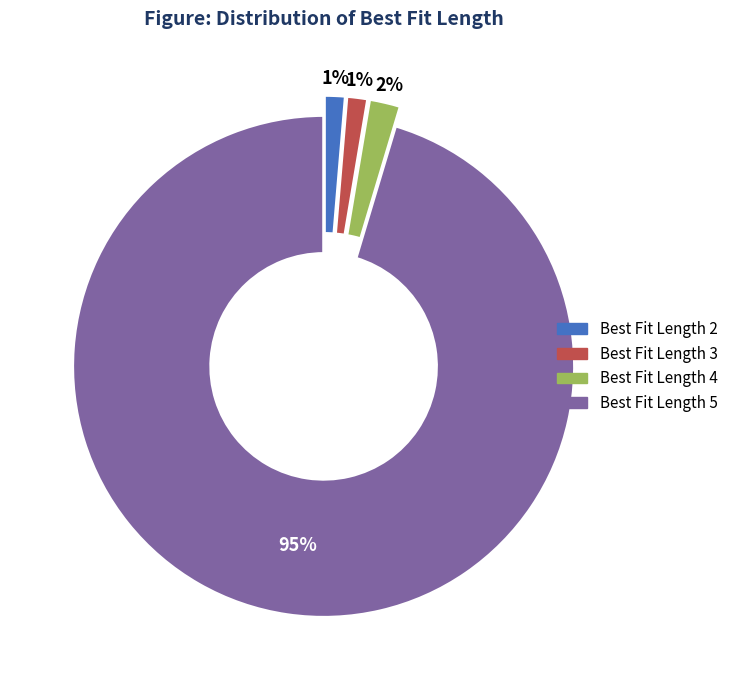

Is there a majority slice in this chart?

Yes